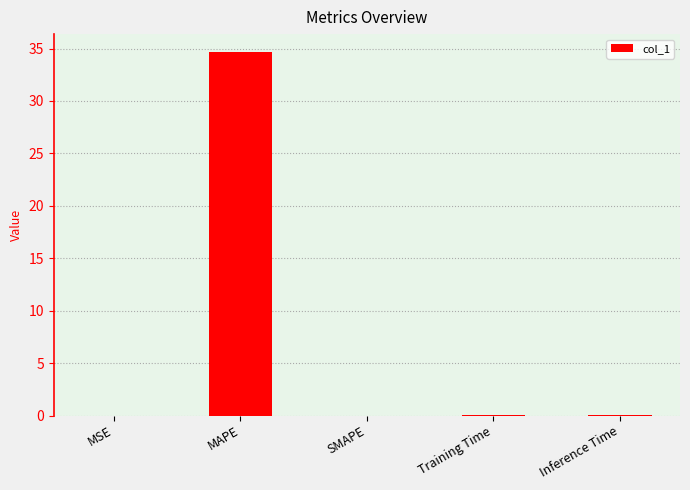

The chart shows a value of 56.1 at MAPE. True or false?

False